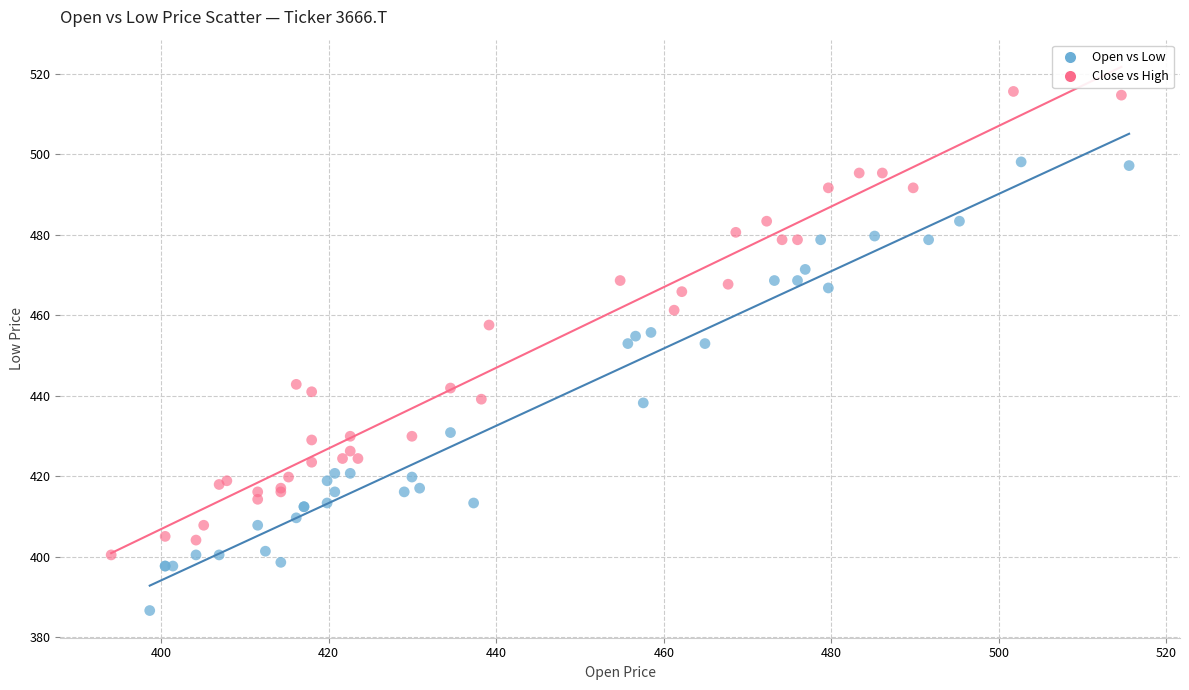

What are all the series names shown in the legend?

Open vs Low, Close vs High